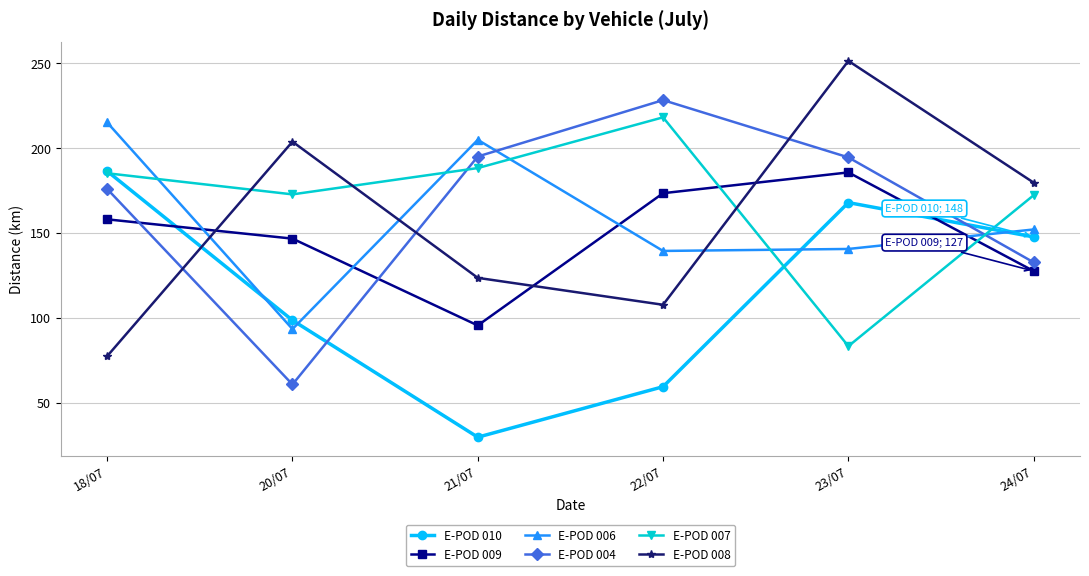

What is the sum of the E-POD 010 values at 20/07 and 18/07?

284.8